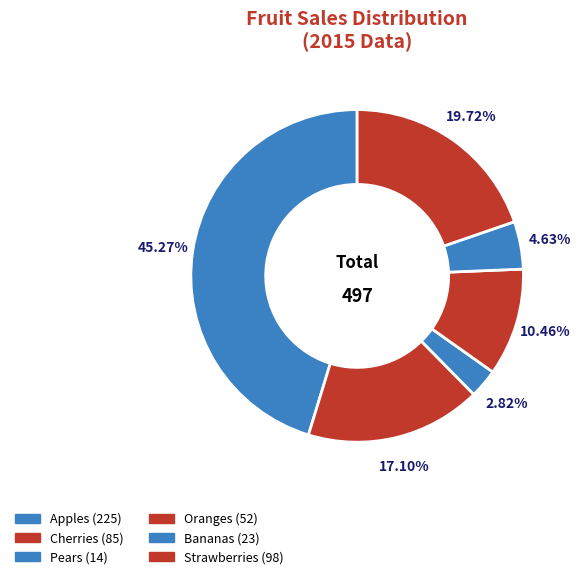

Combined, do Oranges and Strawberries account for over 50%?

No